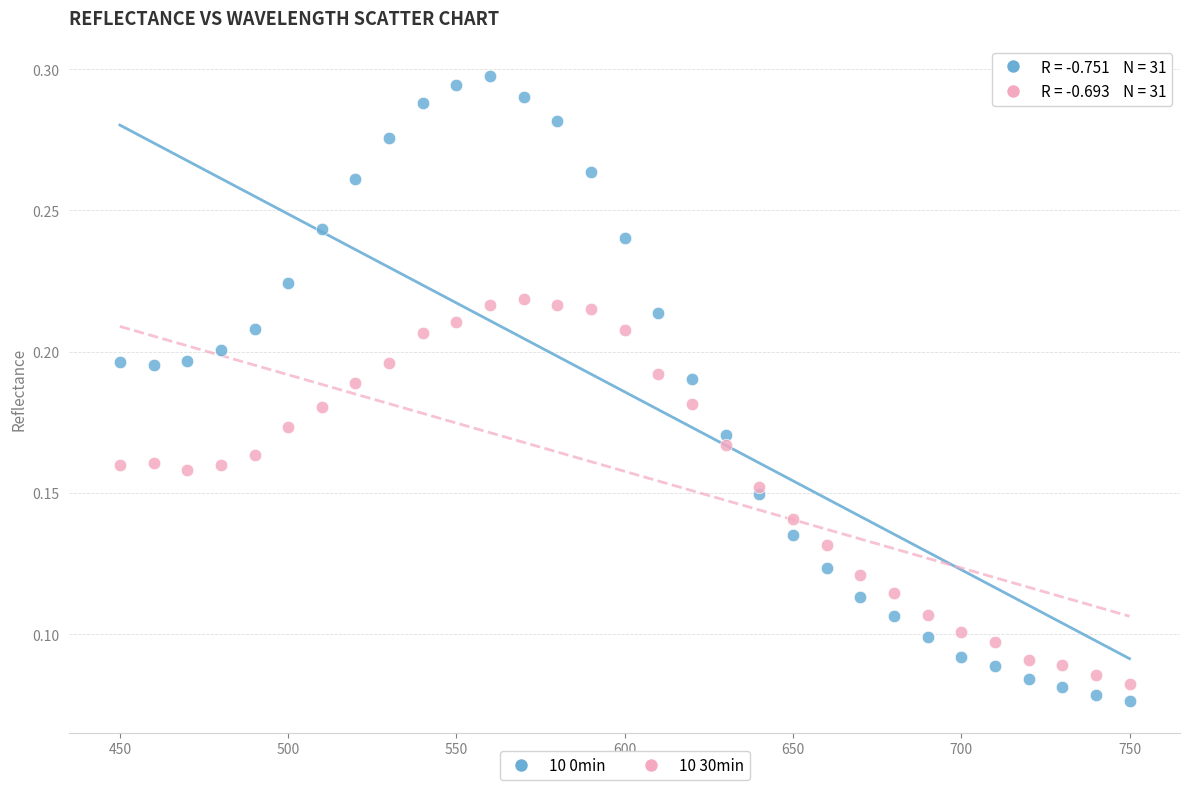

Which series contains the highest Y value?

10 0min